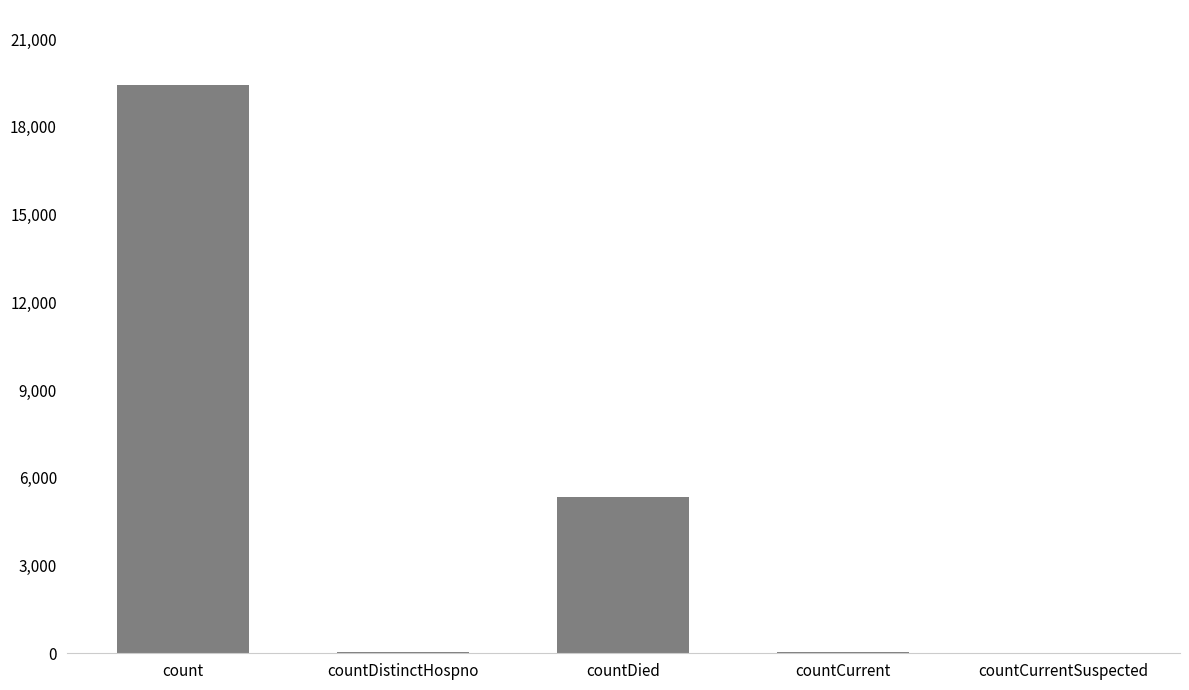

At which category does the chart reach its peak across all series?

count